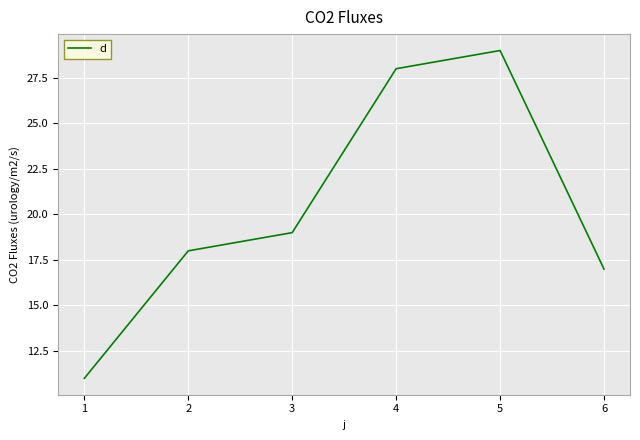

Reading left to right, transcribe all the data shown in this chart.

11	18	19	28	29	17